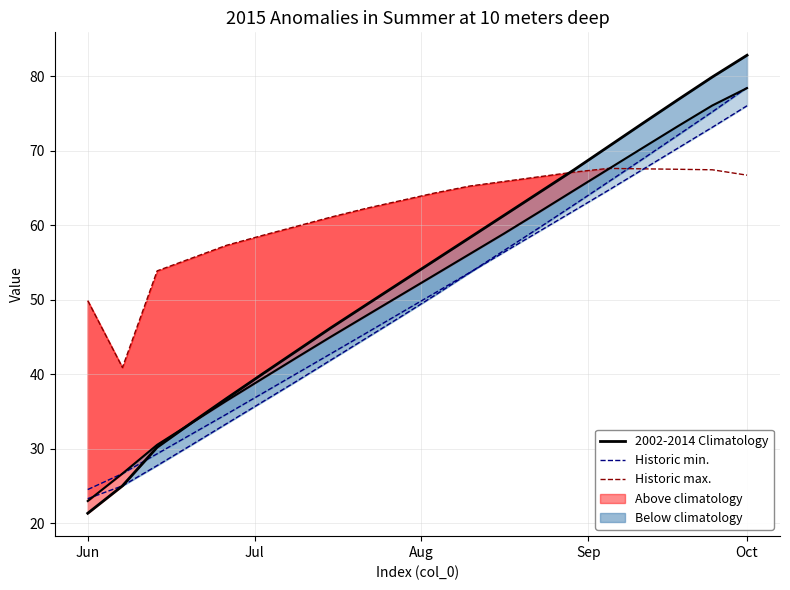

How many intersections are there between 2002-2014 Climatology and Historic max.?

1